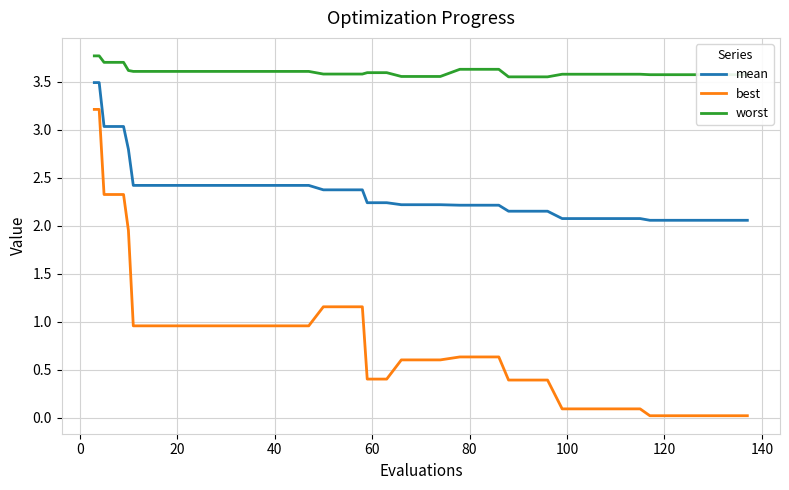

Which series has the largest total across all categories?

worst